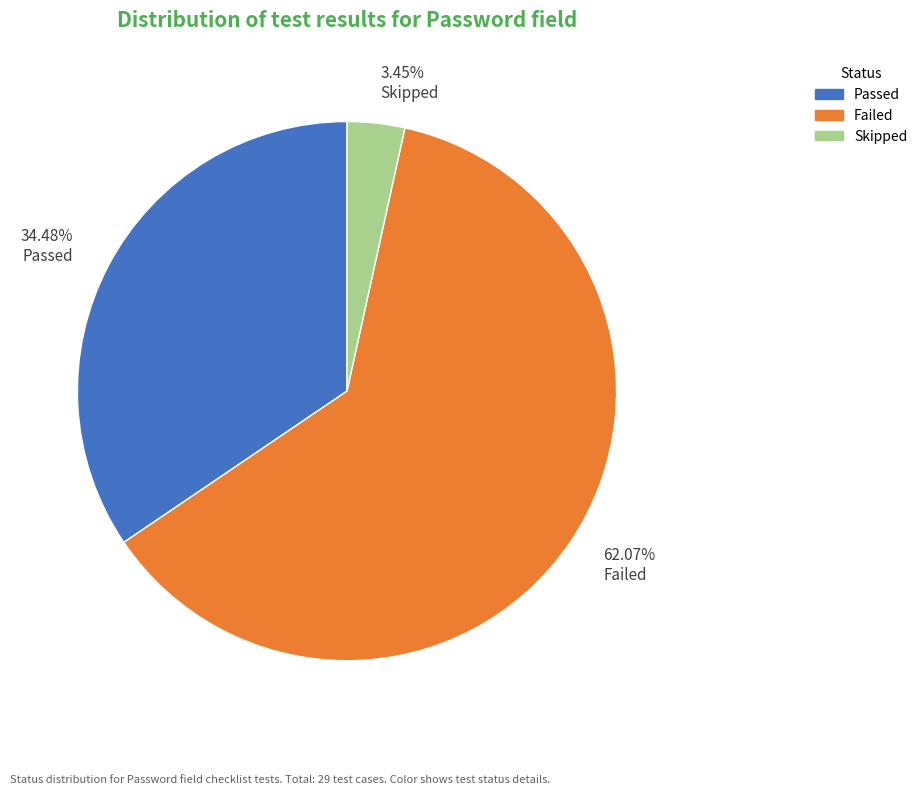

Does Failed represent more than half of the total?

Yes